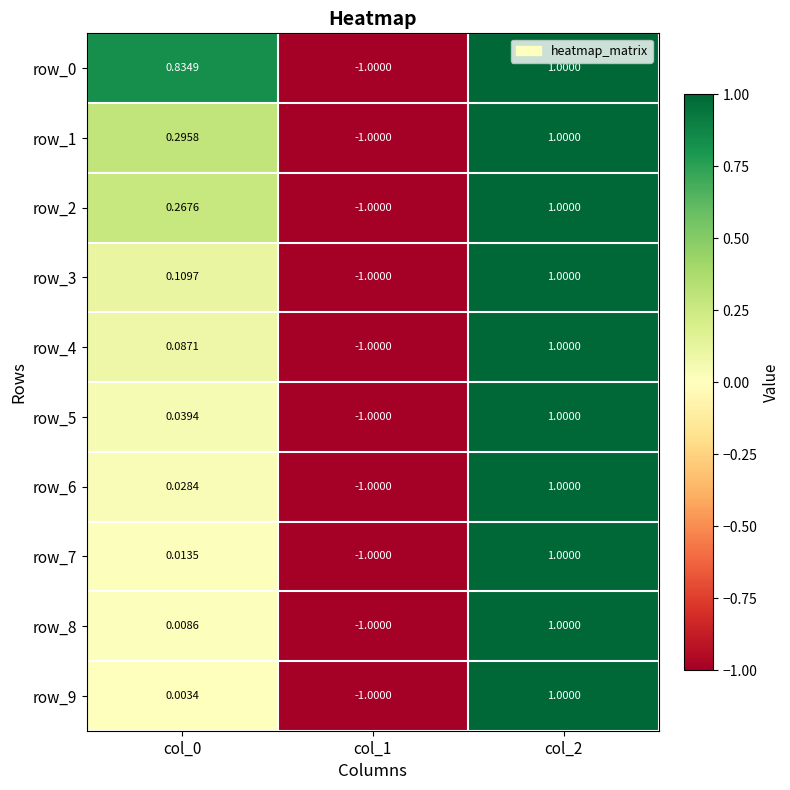

Is the value of row_1 at col_2 greater than the value of row_5 at col_0?

Yes